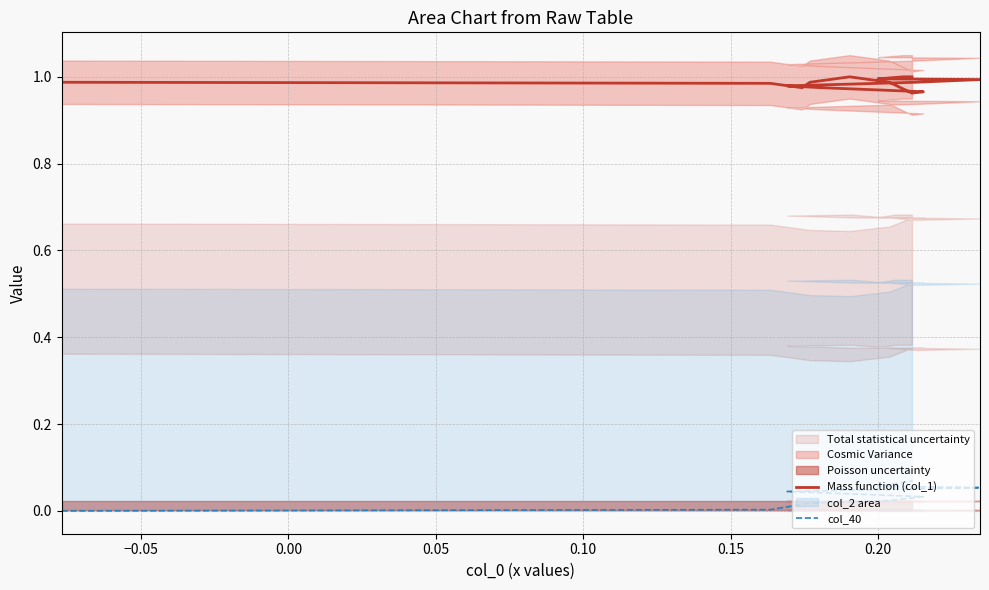

In Mass function (col_1), how many points are higher than both neighbors (excluding endpoints)?

1